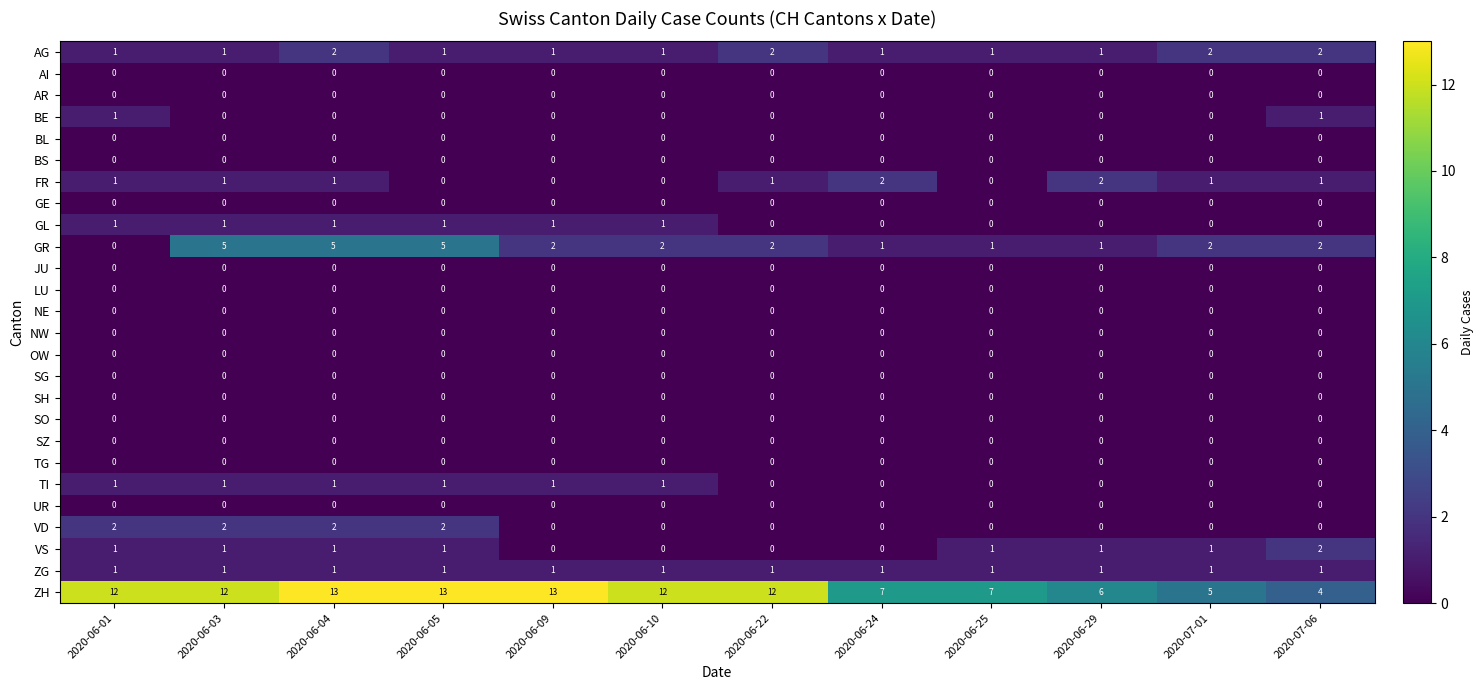

At how many categories does at least one series exceed 1?

12